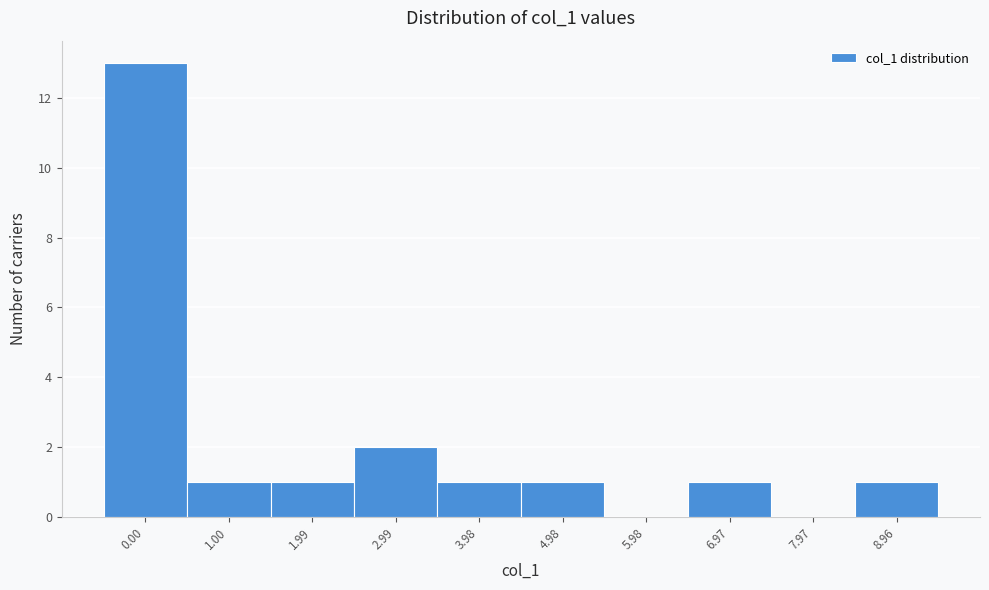

Reading left to right, transcribe all the data shown in this chart.

0.00=13	1.00=1	1.99=1	2.99=2	3.98=1	4.98=1	5.98=0	6.97=1	7.97=0	8.96=1